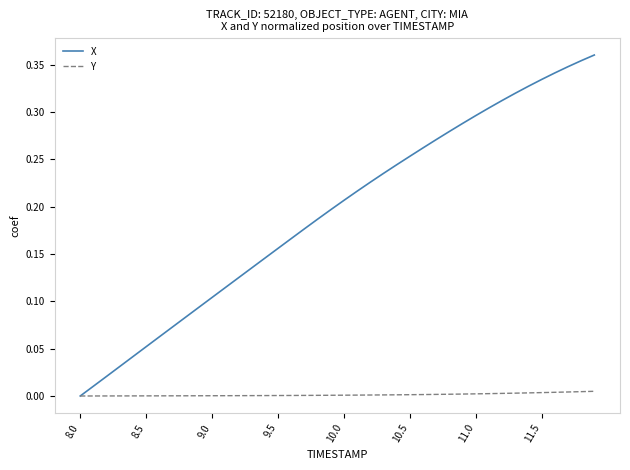

List the series in order of their overall mean, lowest first.

Y, X